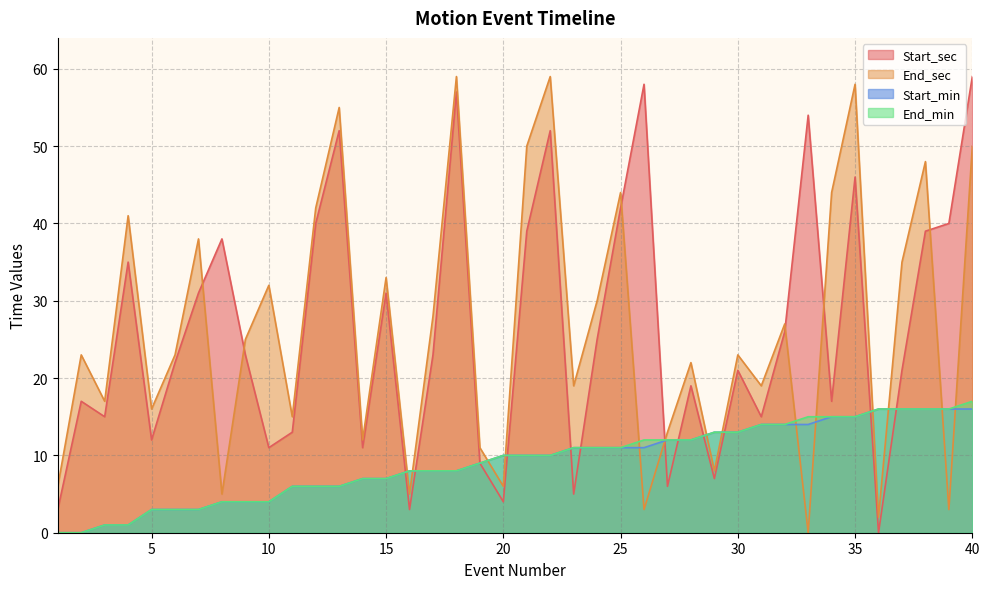

What is the sum of the End_sec values at 36 and 30?

25